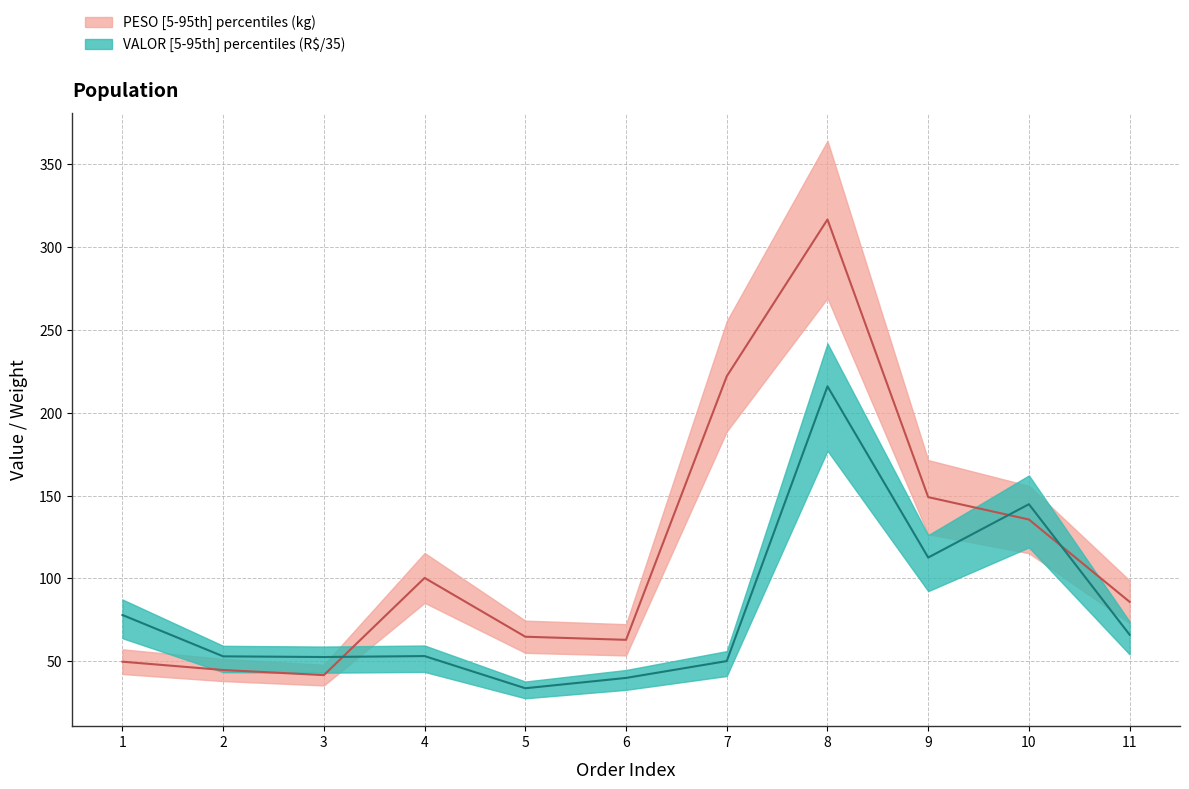

At how many categories does at least one series exceed 131?

4